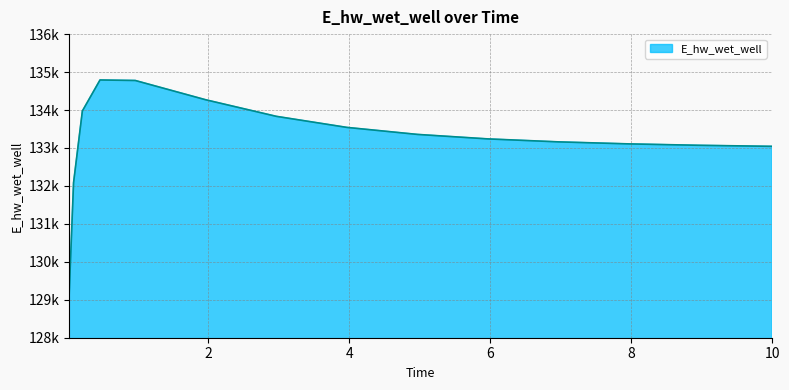

Is this an area chart (filled region under the line)?

Yes